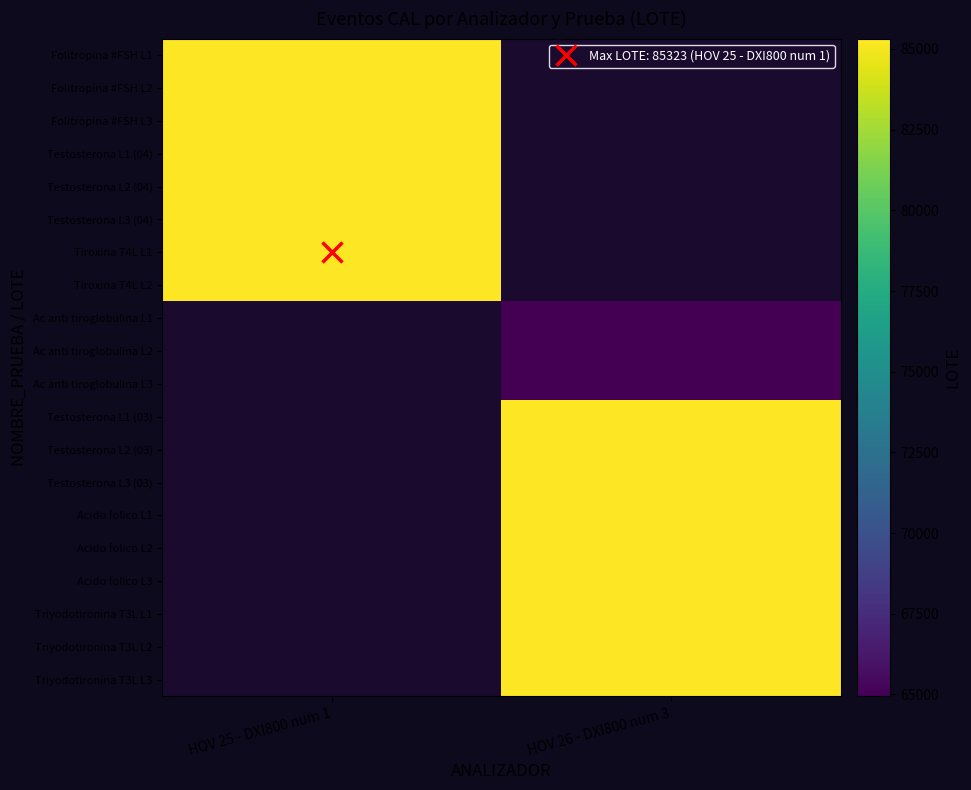

Which category has the highest value across all series?

HOV 25 - DXI800 num 1